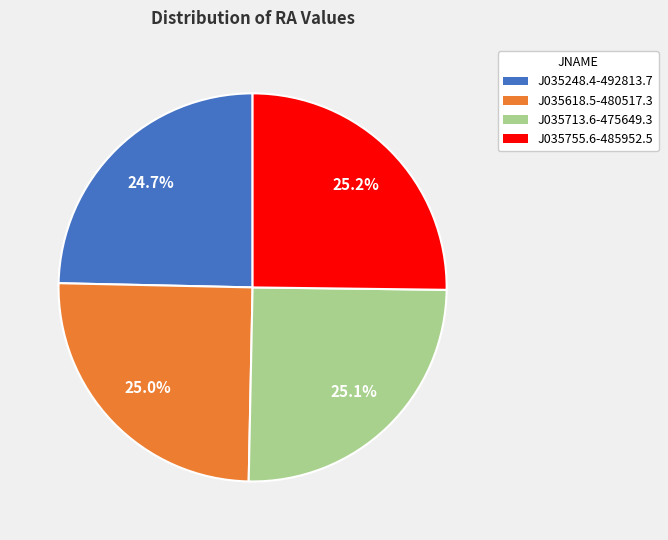

What is the ratio of the value at J035713.6-475649.3 to the value at J035755.6-485952.5?

1.0